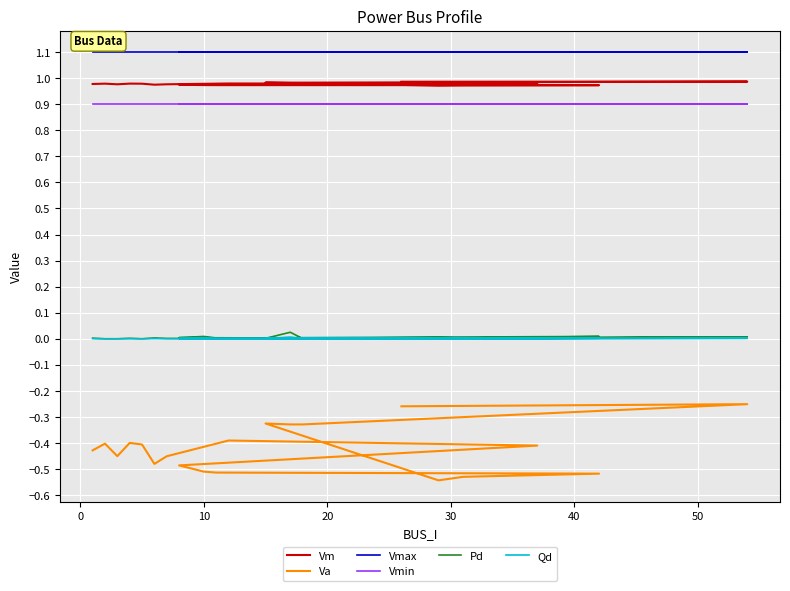

True or false: Vmin and Va intersect in this chart.

False